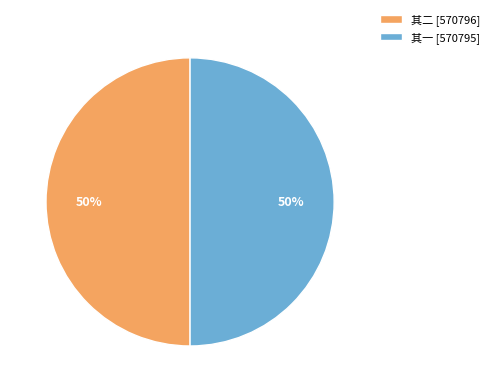

Is the sum of 其二 [570796] and 其一 [570795] greater than half?

Yes